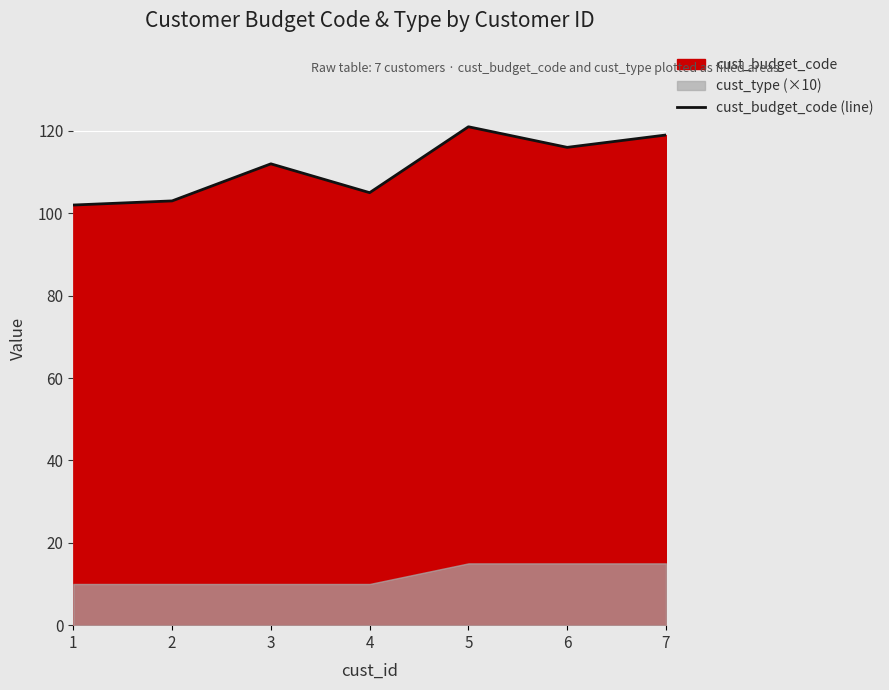

Rank the categories by value from lowest to highest.

1, 2, 4, 3, 6, 7, 5